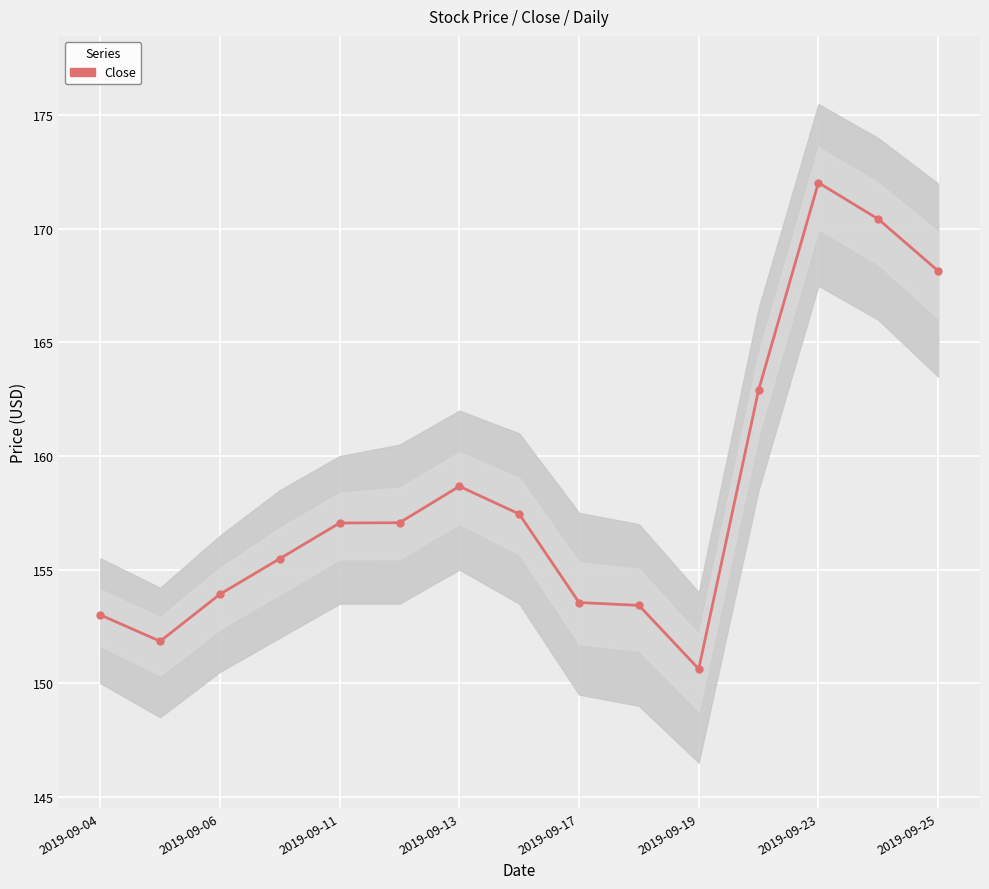

What is the difference between the values at 13 and 14?

2.3